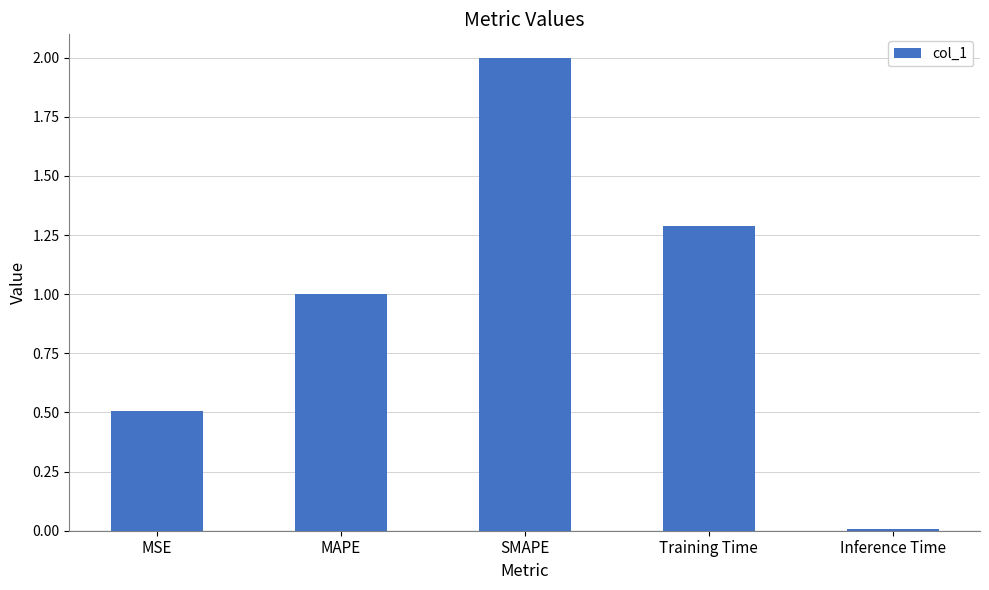

What is the sum of the values at MAPE and Inference Time?

1.0